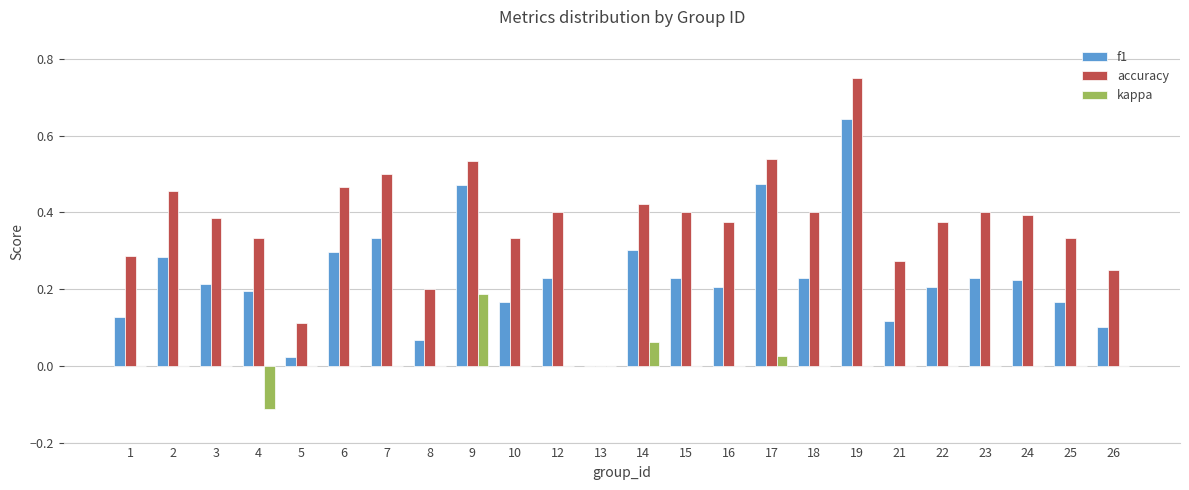

The value of kappa at 21 is 0.1. True or false?

False